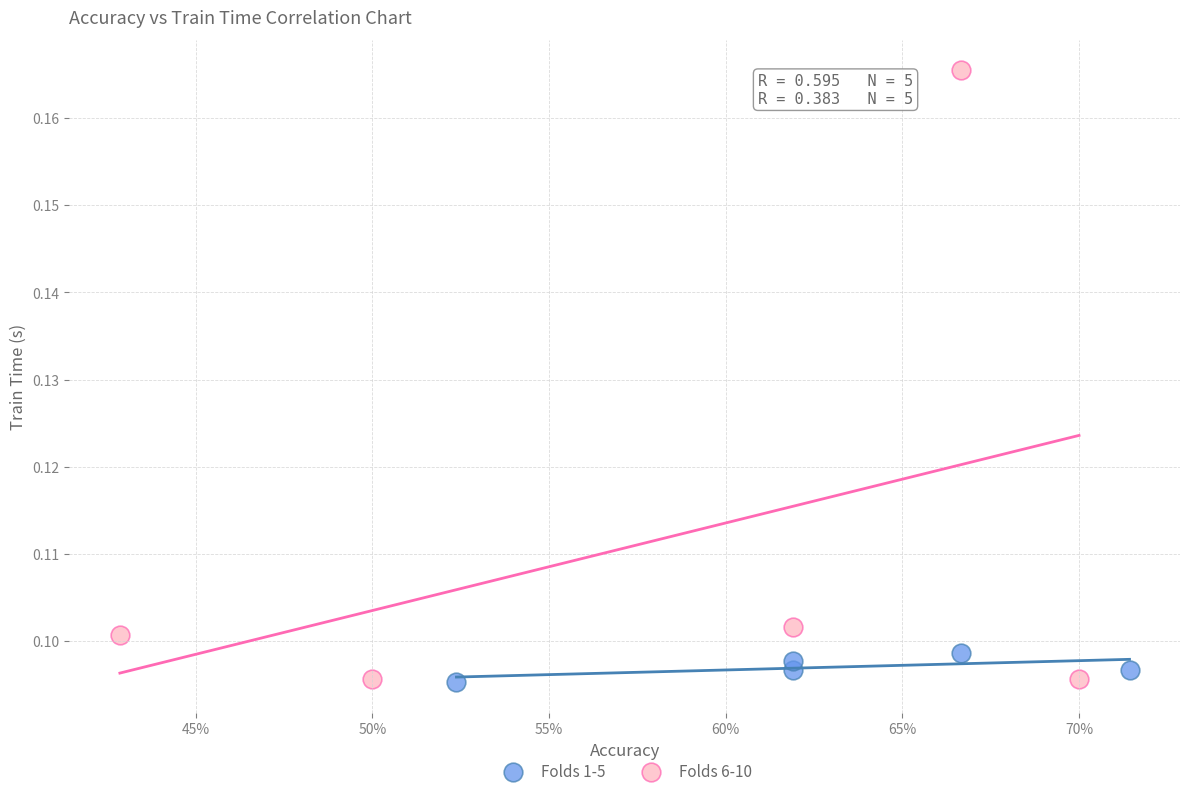

Which series has the widest spread of Y values?

Folds 6-10